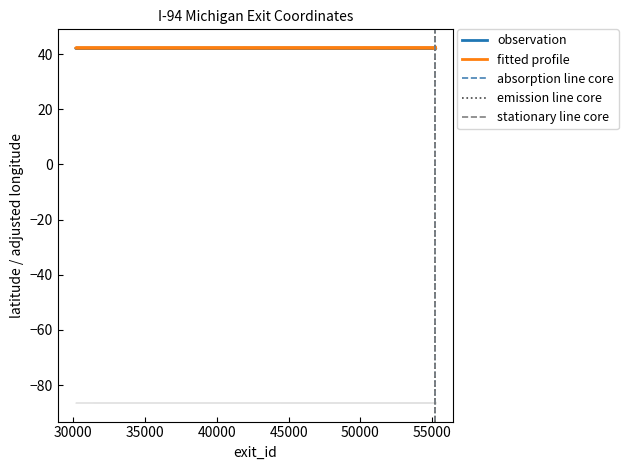

Which has a higher value, 30170 or 55211?

30170